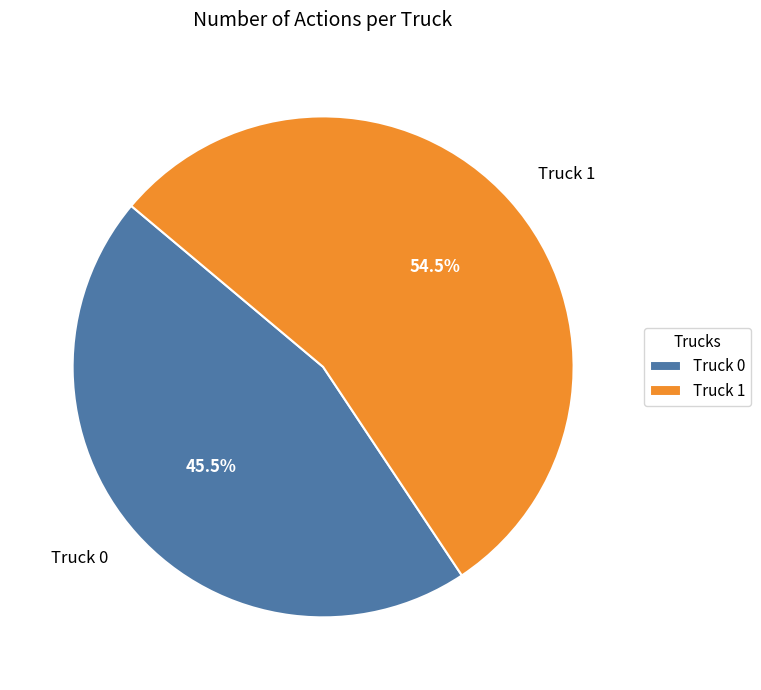

How many segments does this pie chart have?

2